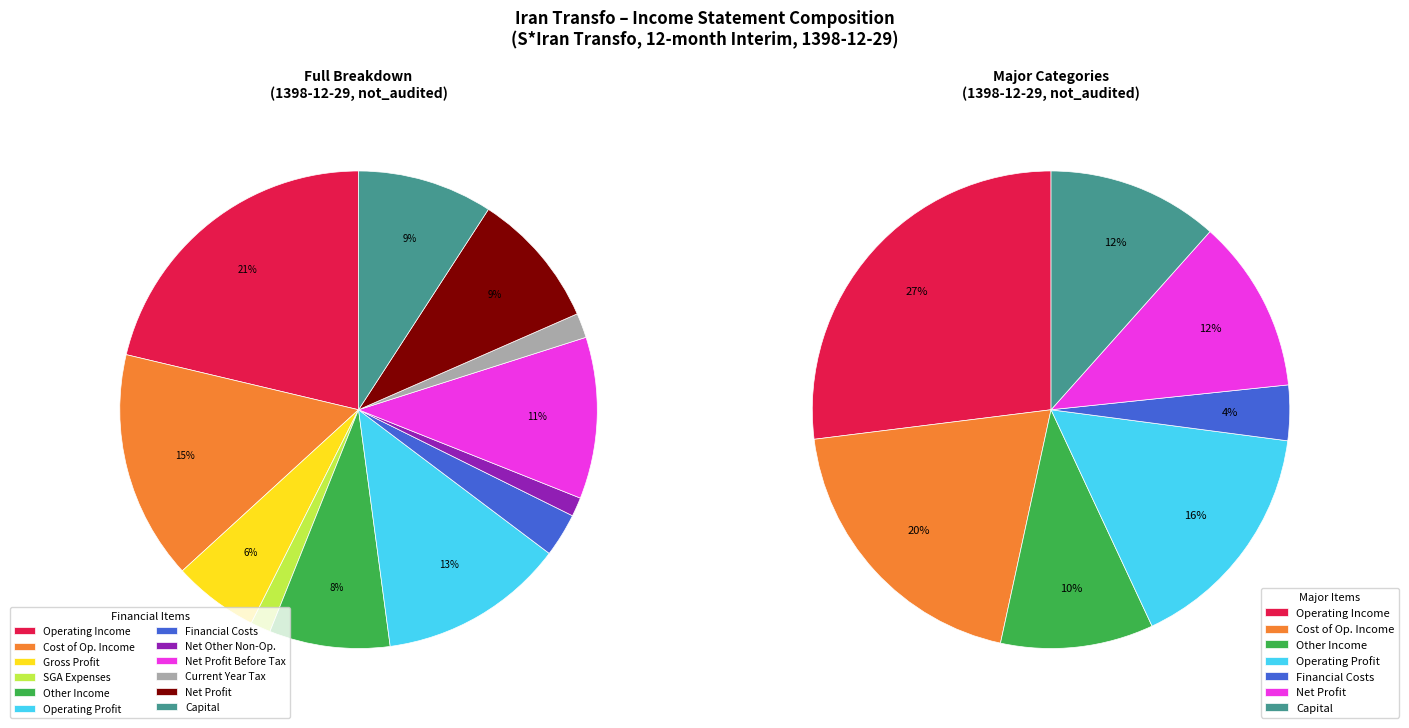

True or false: other_income accounts for 8% of the total.

True